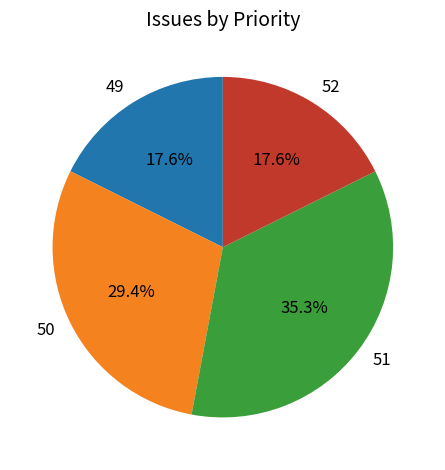

To the nearest percent, what is the combined percentage of 52 and 50?

47%